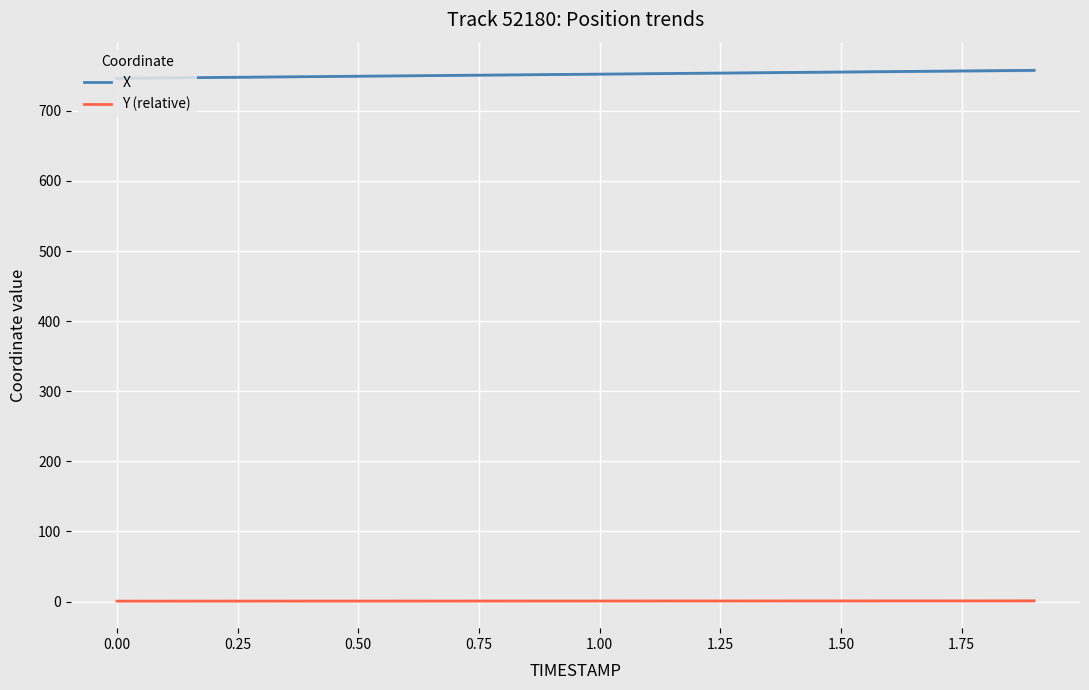

What are all the series names shown in the legend?

X, Y (relative)